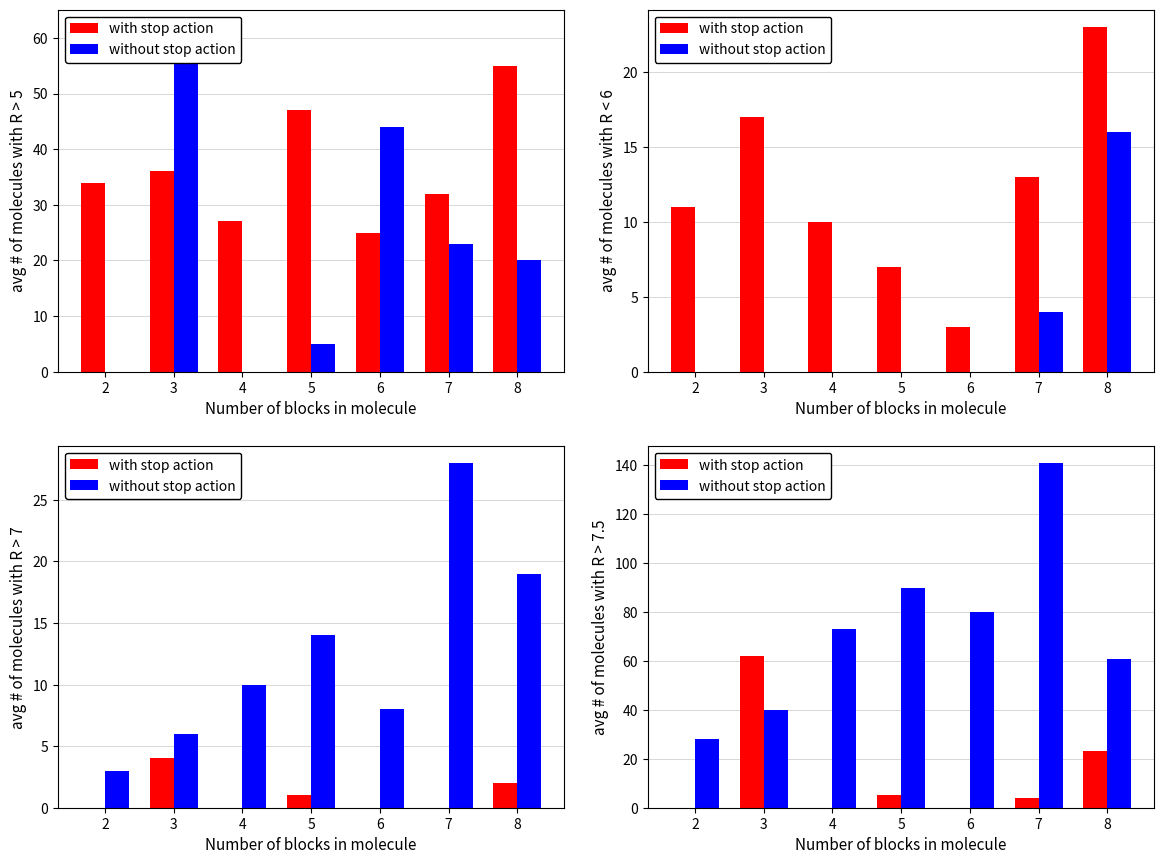

Are the bars grouped side by side (vs. stacked)?

Yes